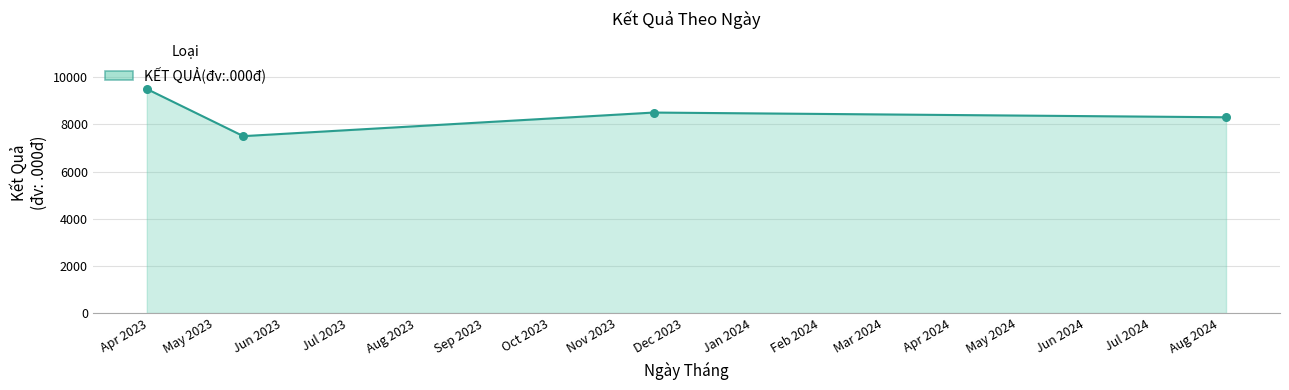

What is the smallest value displayed?

7500